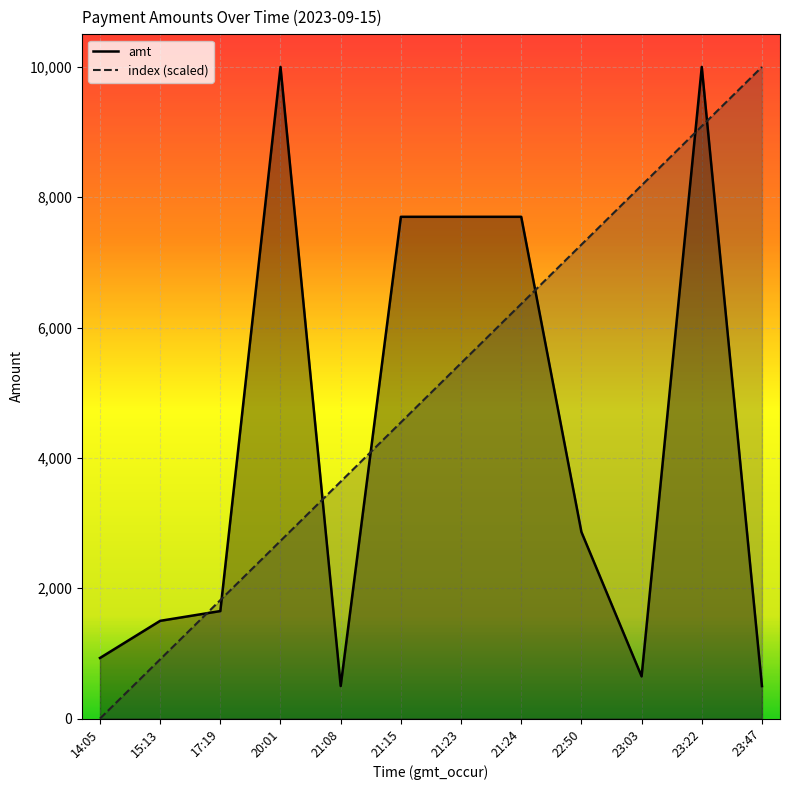

At which label is index (scaled) closest to 5000?

21:15